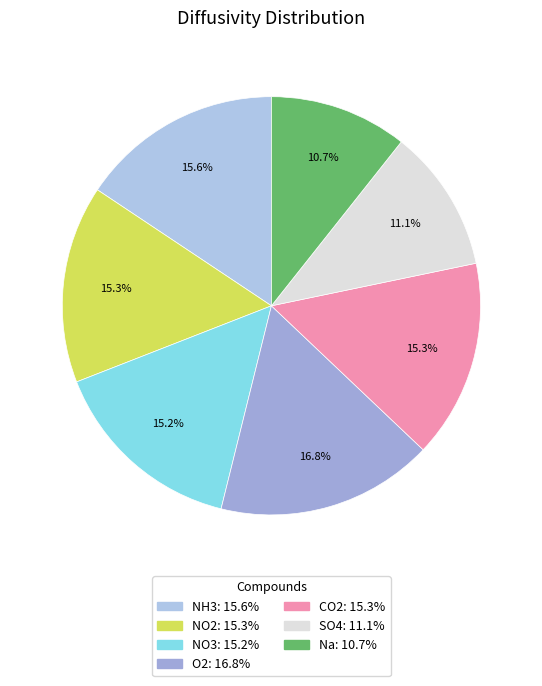

What portion of the pie excludes SO4?

88.9%